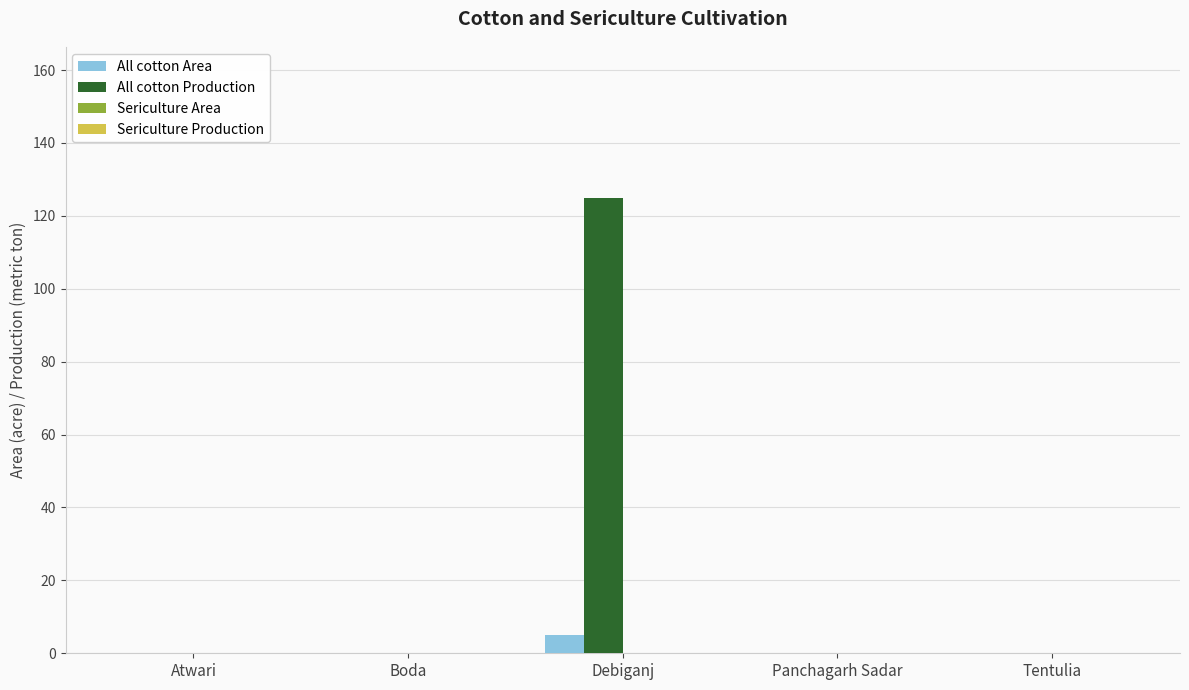

At which category is the sum across all series the highest?

Debiganj